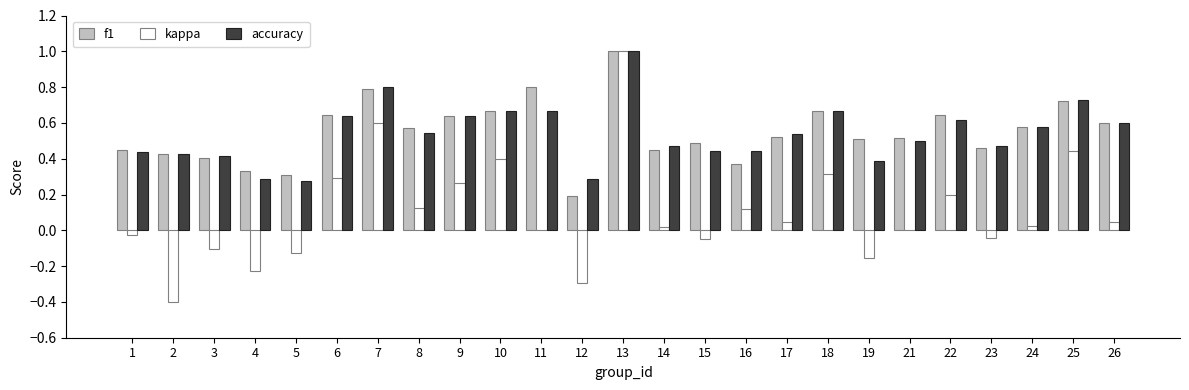

Which series changed the most between 17 and 25?

kappa